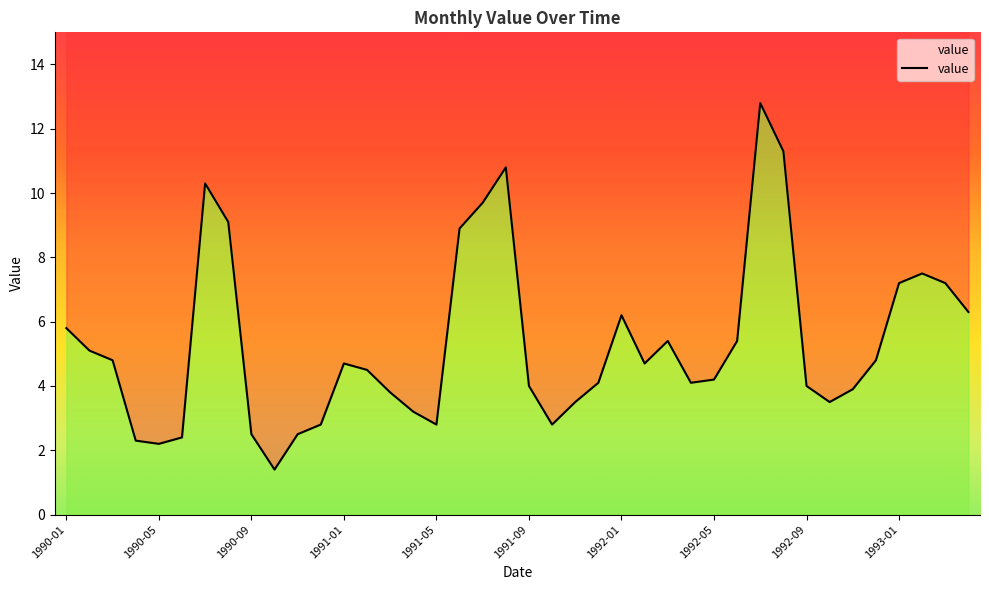

Which has a higher value, 15 or 30?

30